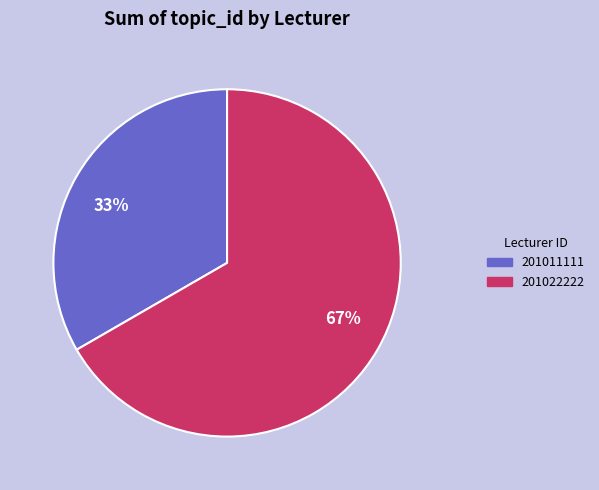

To the nearest percent, what is the combined percentage of 201022222 and 201011111?

100%